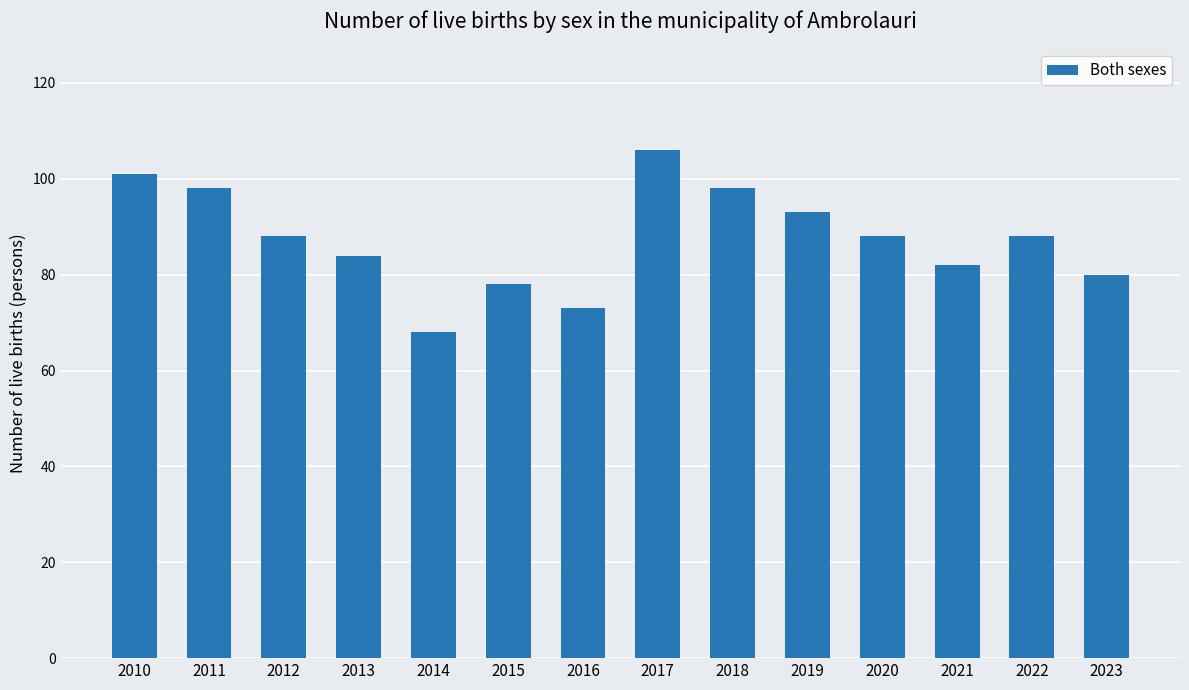

Reading right to left, extract all data points from this chart.

2023=80	2022=88	2021=82	2020=88	2019=93	2018=98	2017=106	2016=73	2015=78	2014=68	2013=84	2012=88	2011=98	2010=101